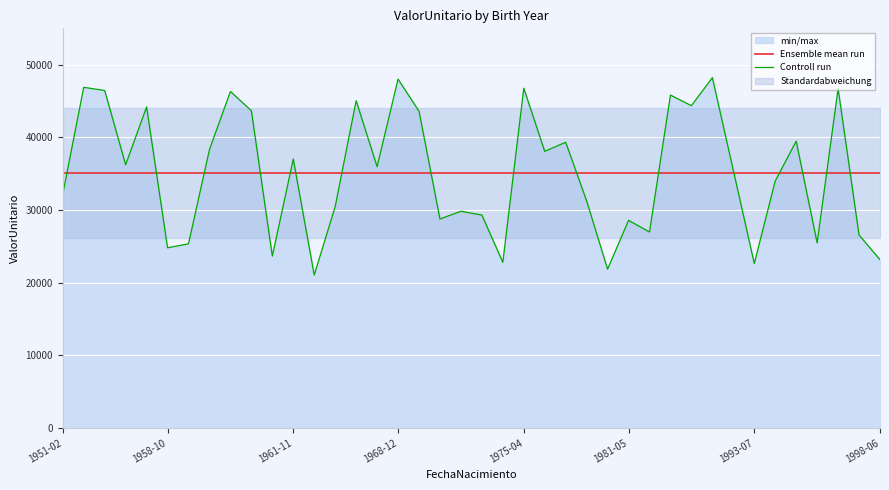

Which series has the largest range (max minus min)?

Controll run